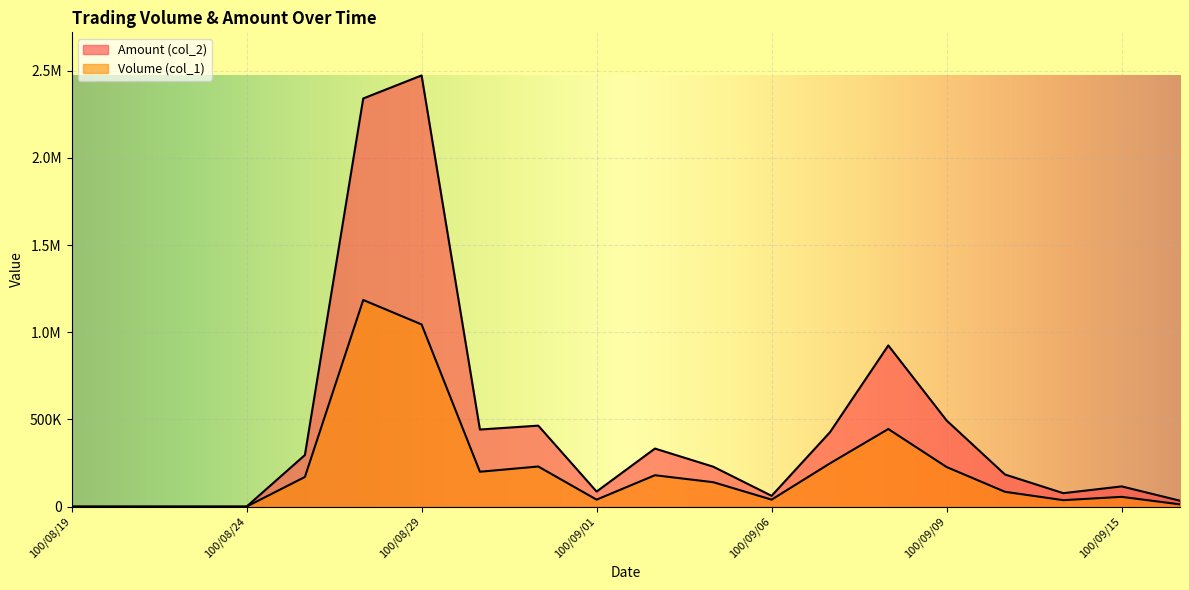

In Volume (col_1), how many points are lower than both neighbors (excluding endpoints)?

4